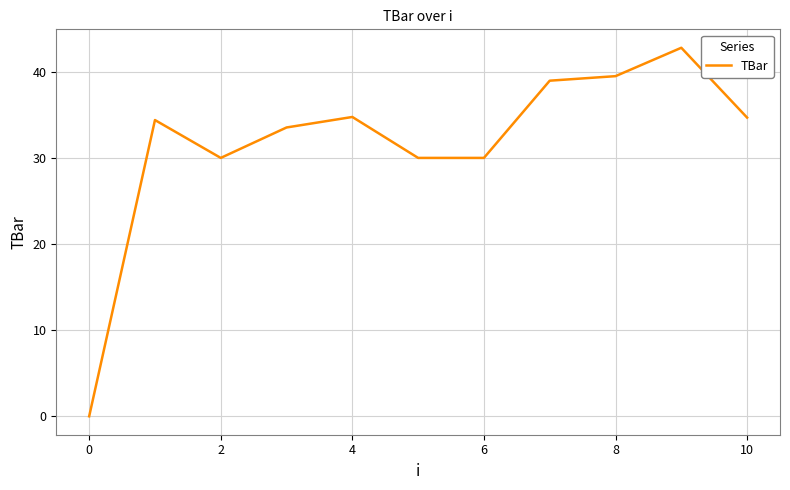

What is the difference between the maximum and minimum values?

42.8